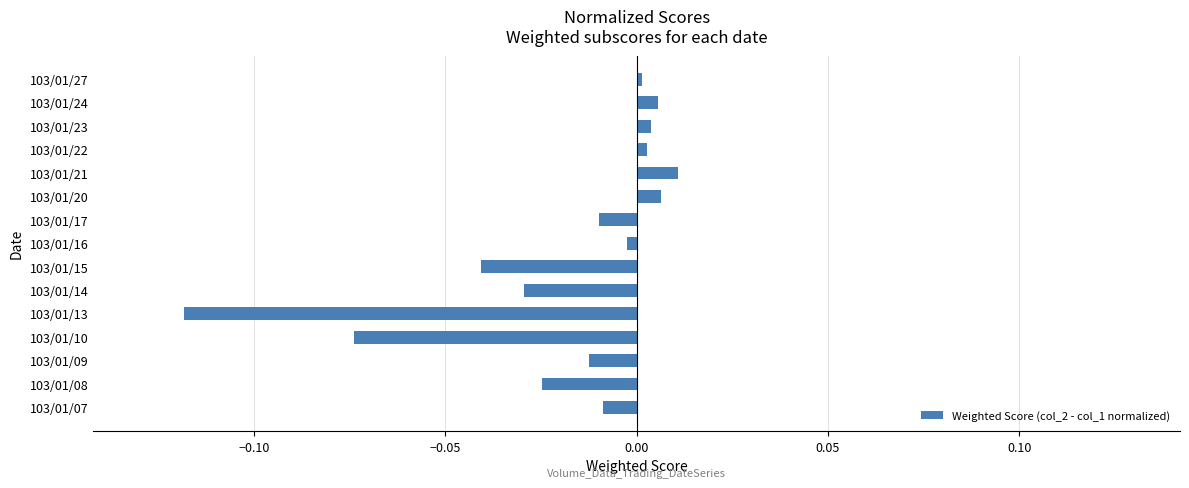

How many positive values are there?

6